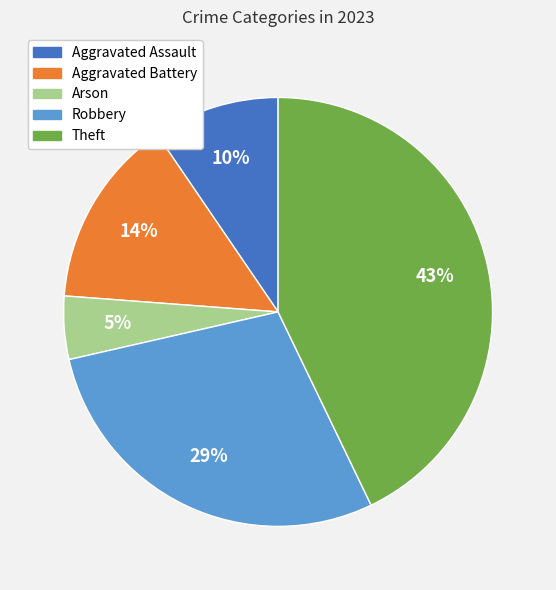

To the nearest percent, what is the difference between the largest and smallest slice percentages?

38%